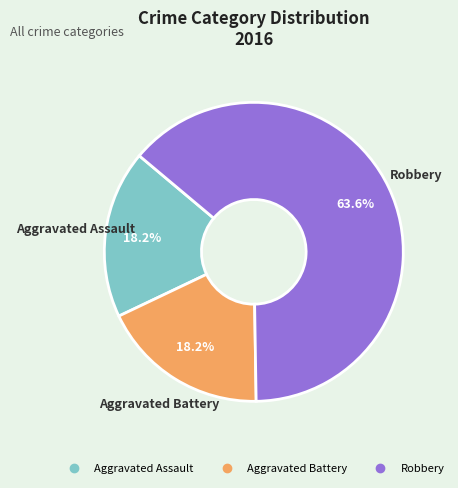

To the nearest percent, what portion does Robbery represent?

64%